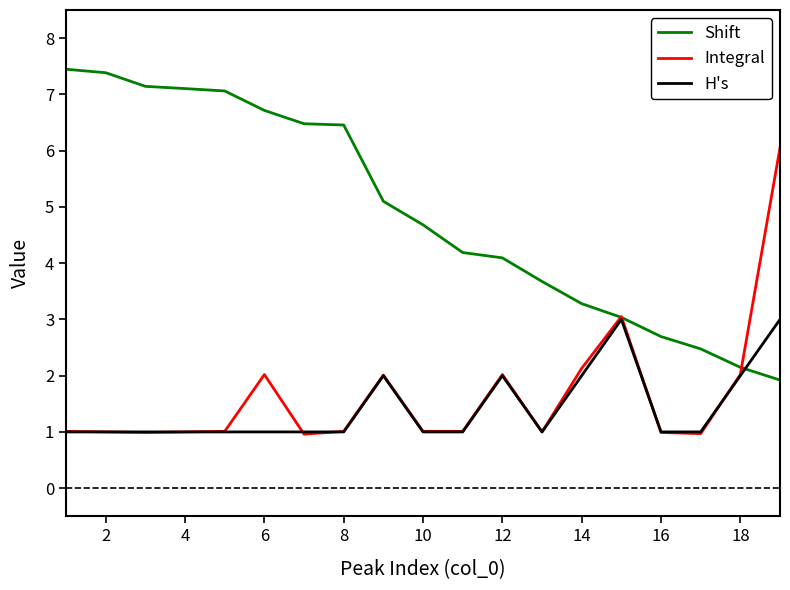

What is the minimum value for Shift?

1.9